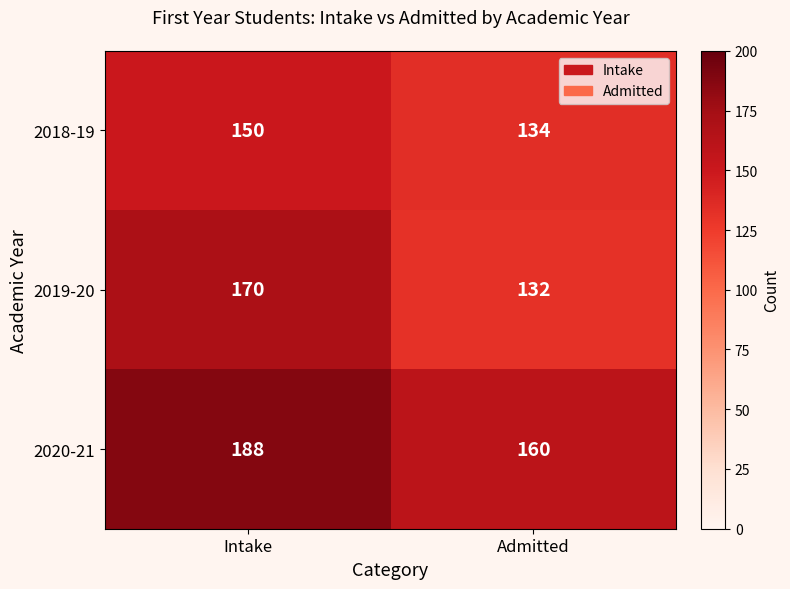

Rank the series at Intake from lowest to highest value.

2018-19, 2019-20, 2020-21